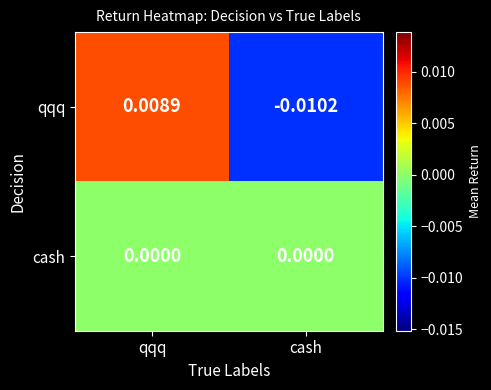

Rank the series by their average value, from lowest to highest.

qqq, cash